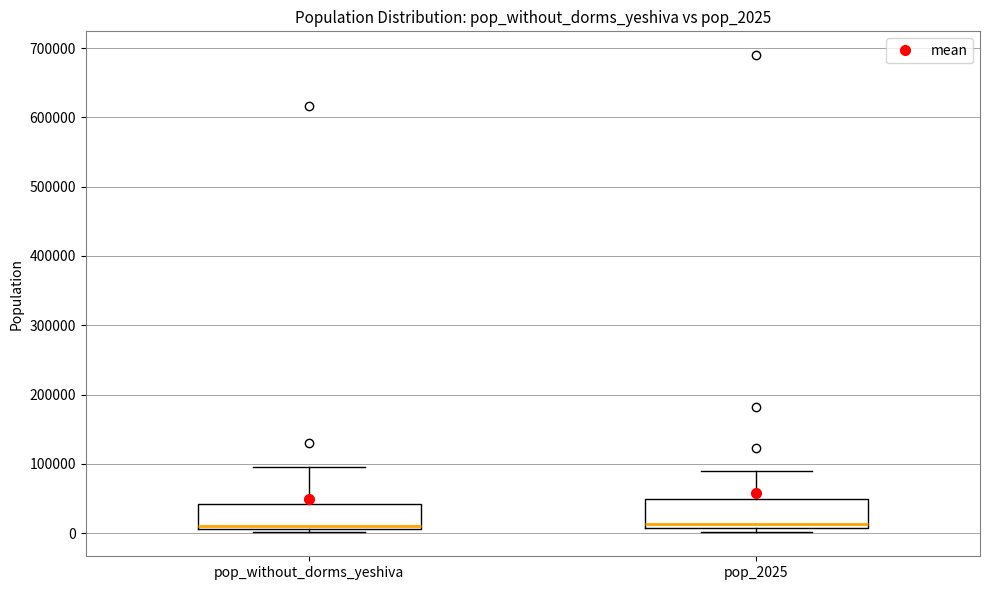

Where is the lower edge of the box for pop_without_dorms_yeshiva on the y-axis? The values are not printed on the chart, so give them approximately, as read against the axis.

10000